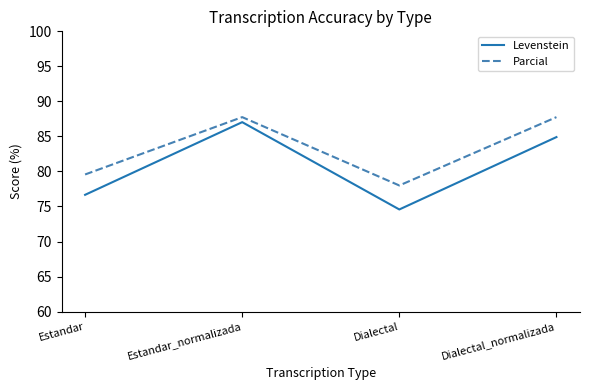

What is the difference between the highest and lowest values at Dialectal?

3.4